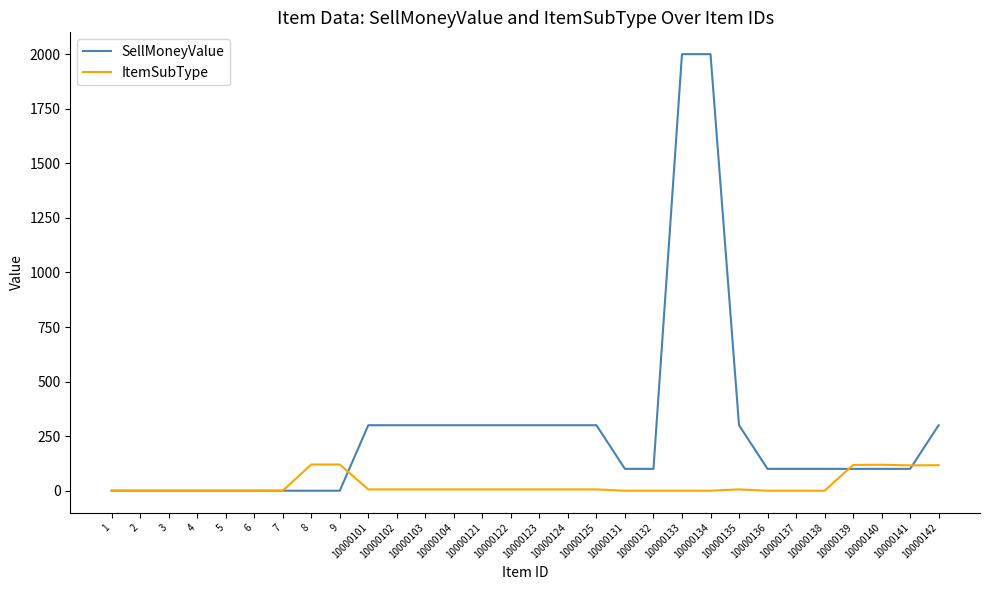

True or false: SellMoneyValue has a value of 168 at 10000132.

False